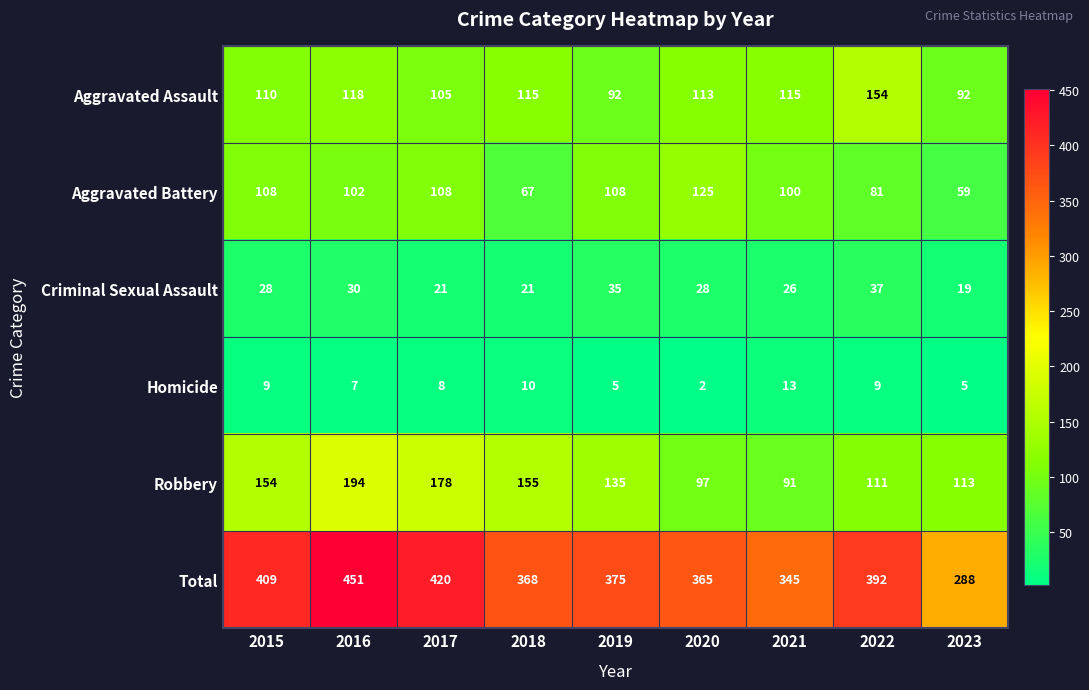

Where is Total nearest to the value 369?

2018